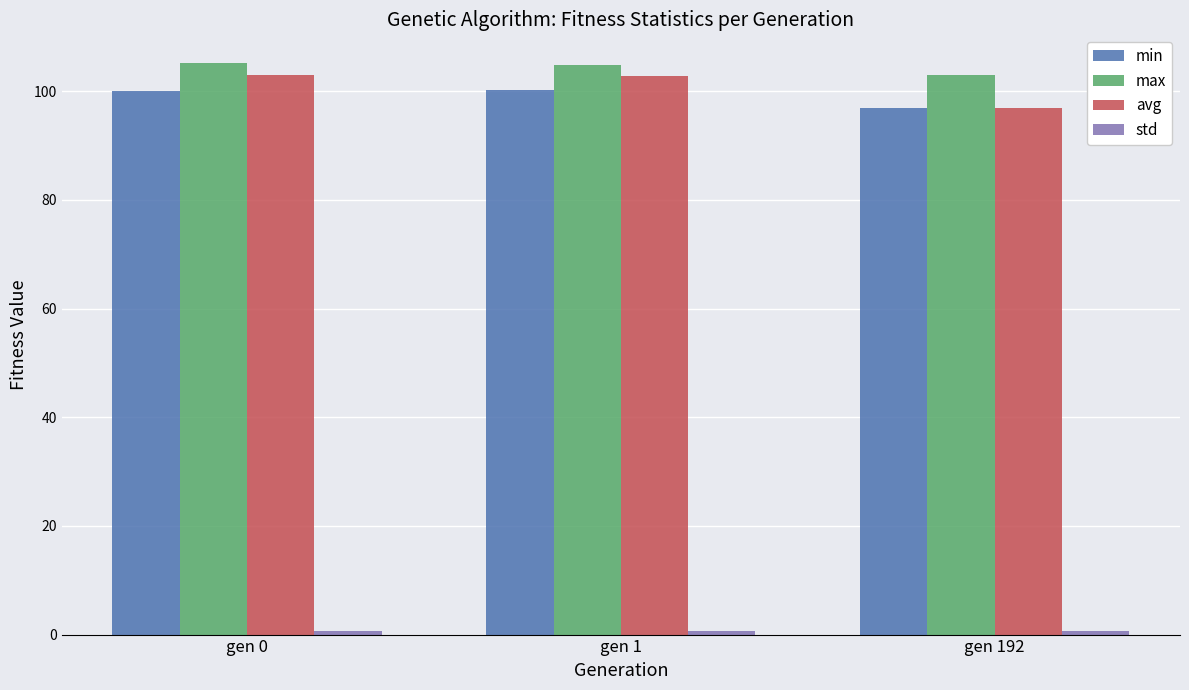

At how many categories does at least one series exceed 51?

3